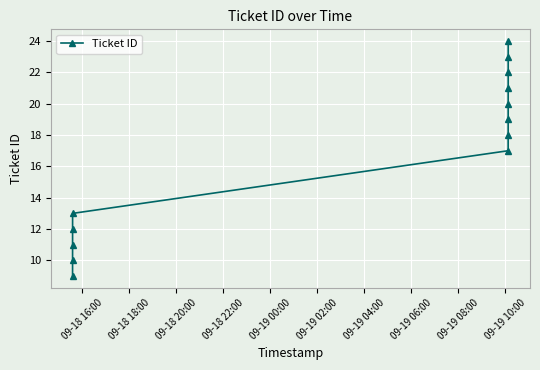

What is the minimum value shown in the chart?

9